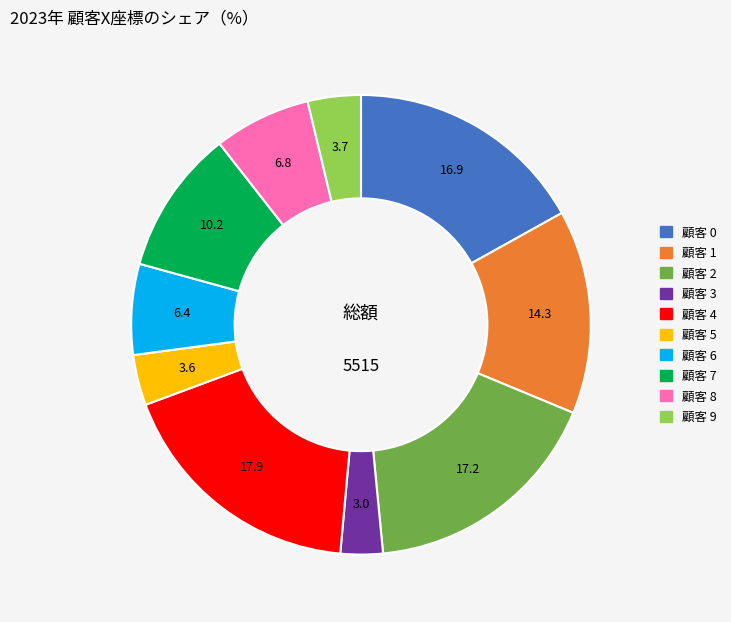

How many slices are in this pie chart?

10